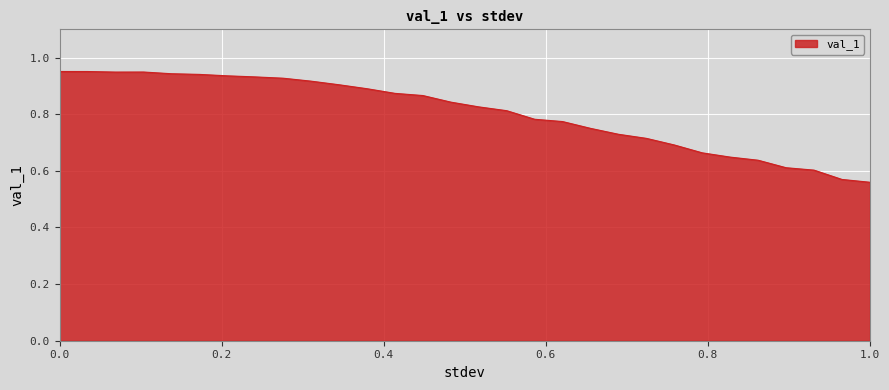

How many lines are shown in the chart?

1